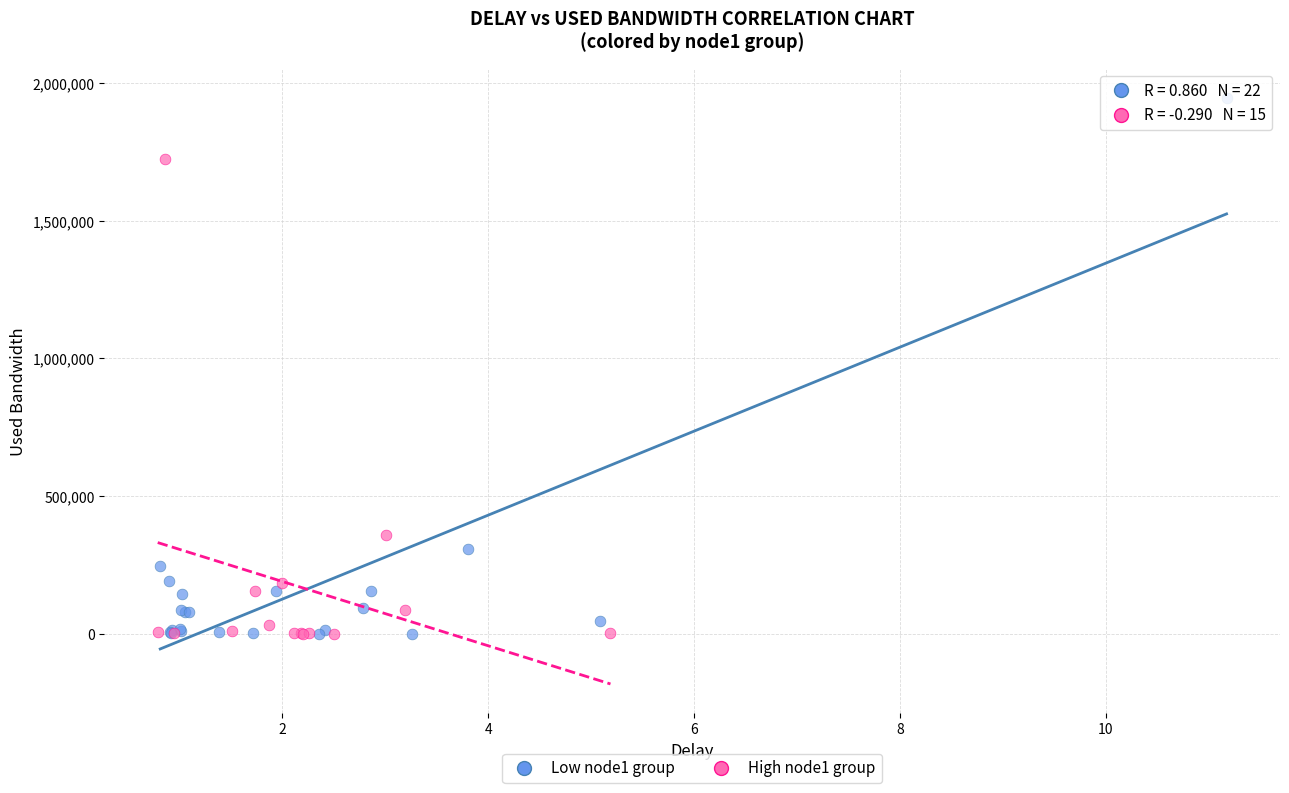

Which series has the largest Y range (max minus min)?

Low node1 group